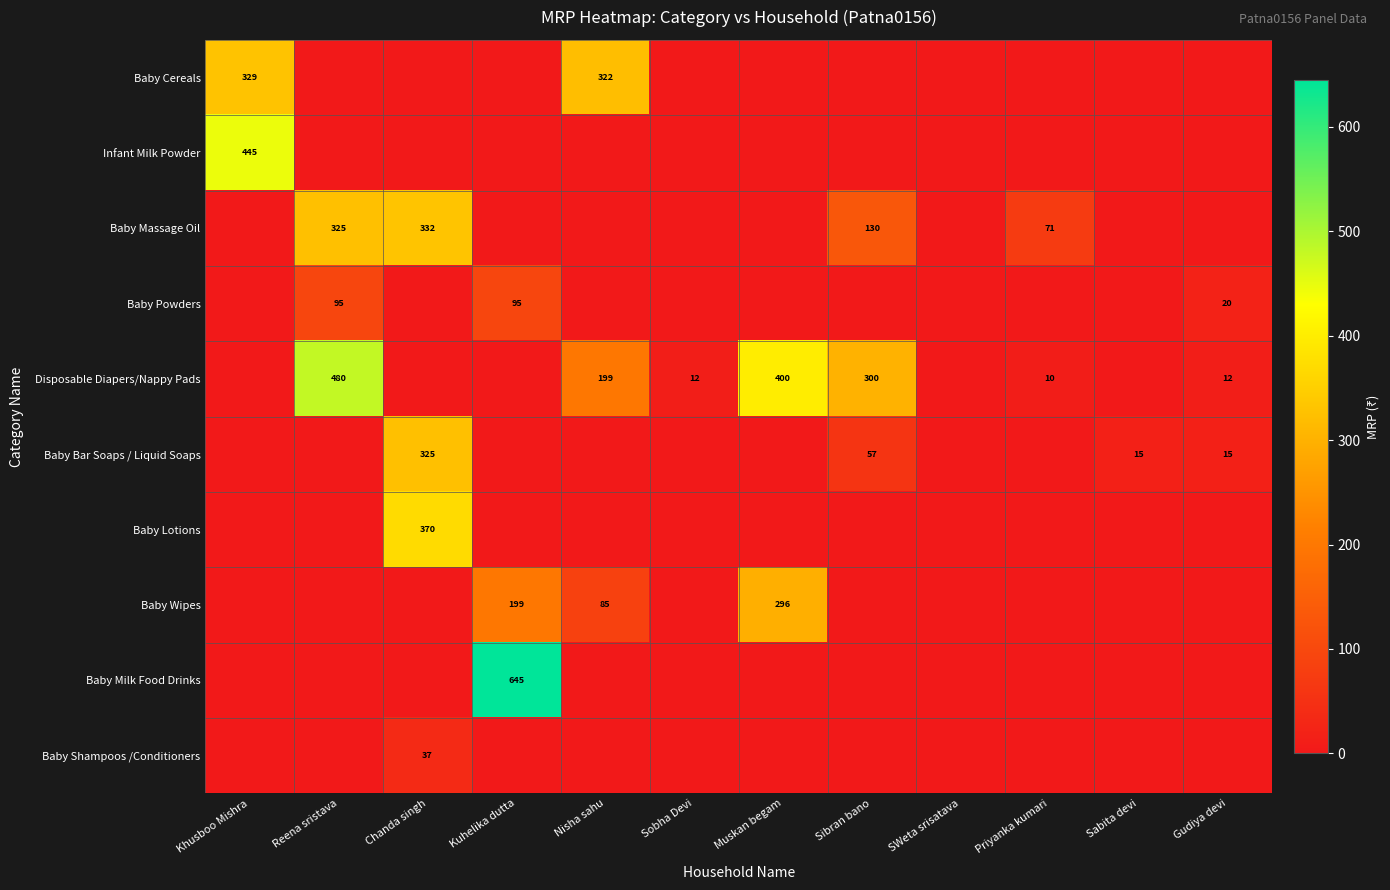

True or false: Disposable Diapers/Nappy Pads has a value of 199 at Nisha sahu.

True